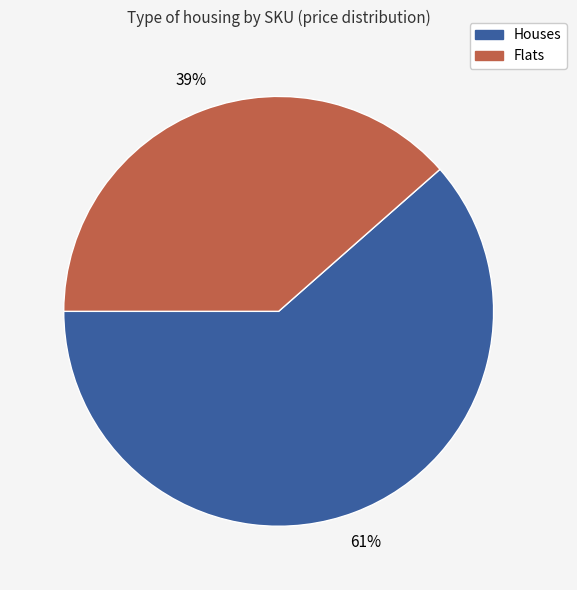

True or false: Flats accounts for 39% of the total.

True